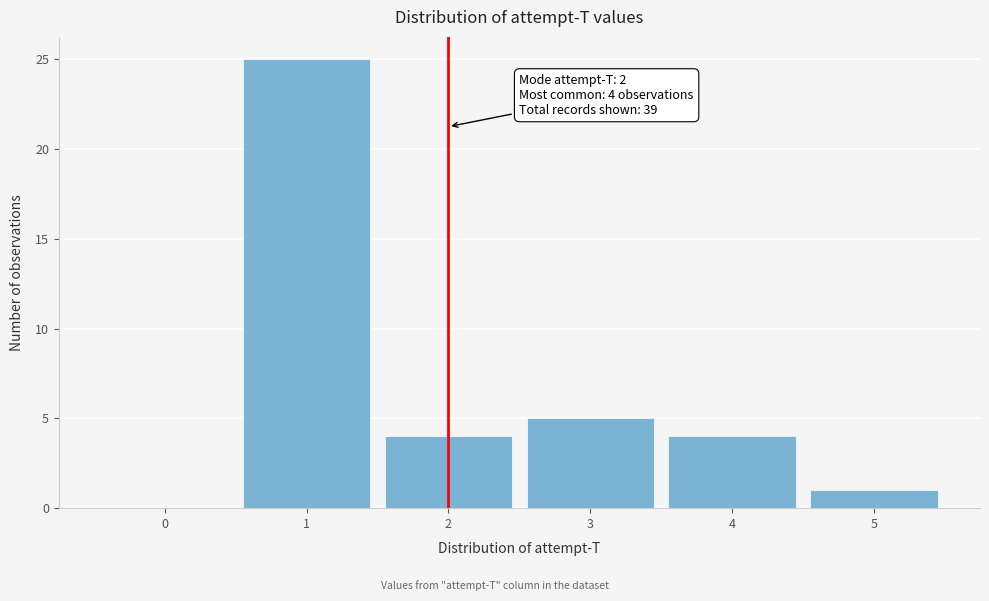

Reading left to right, what are all the values shown in this chart?

0=0	1=25	2=4	3=5	4=4	5=1